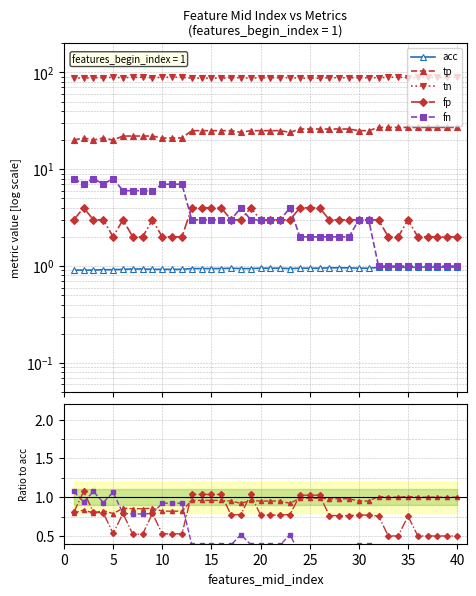

What is the value of the acc point at the 35th from the left?

1.0